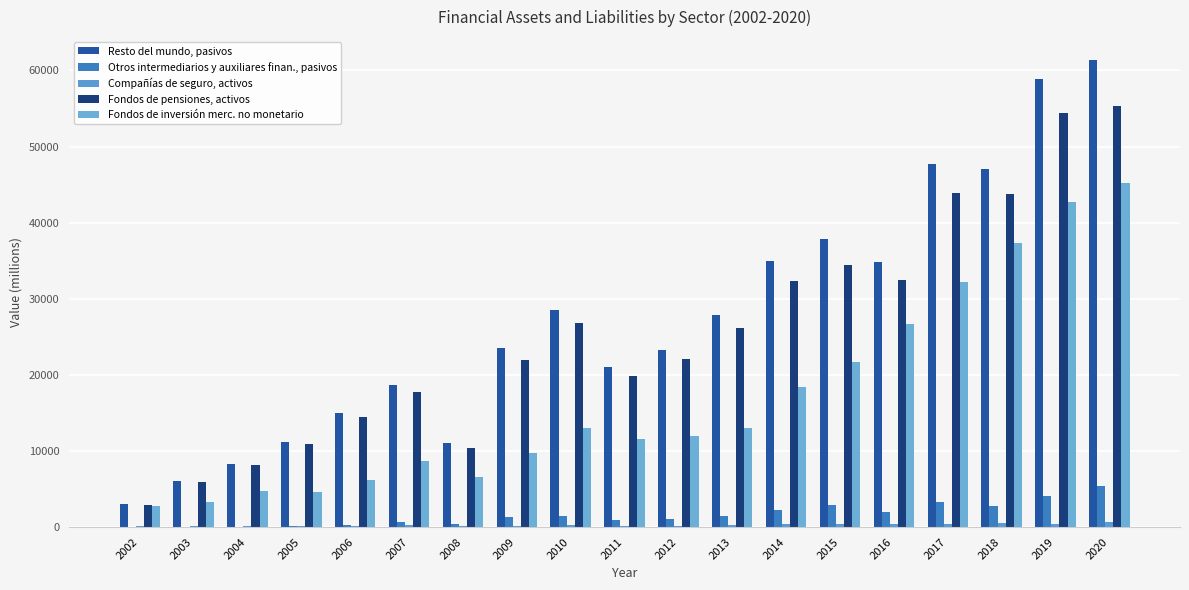

What is the value of the Compañías de seguro, activos bar at the 17th from the left?

510